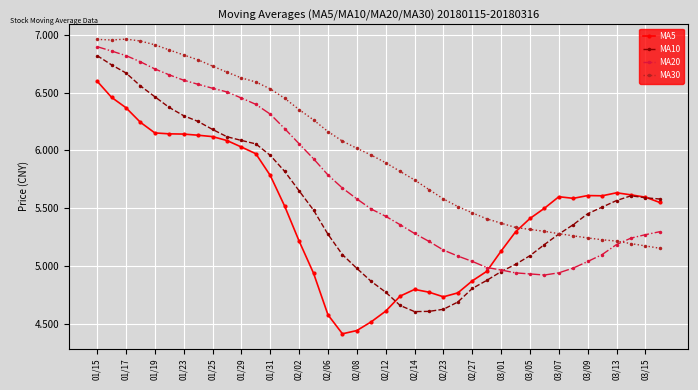

True or false: MA30 and MA20 cross at least once.

True